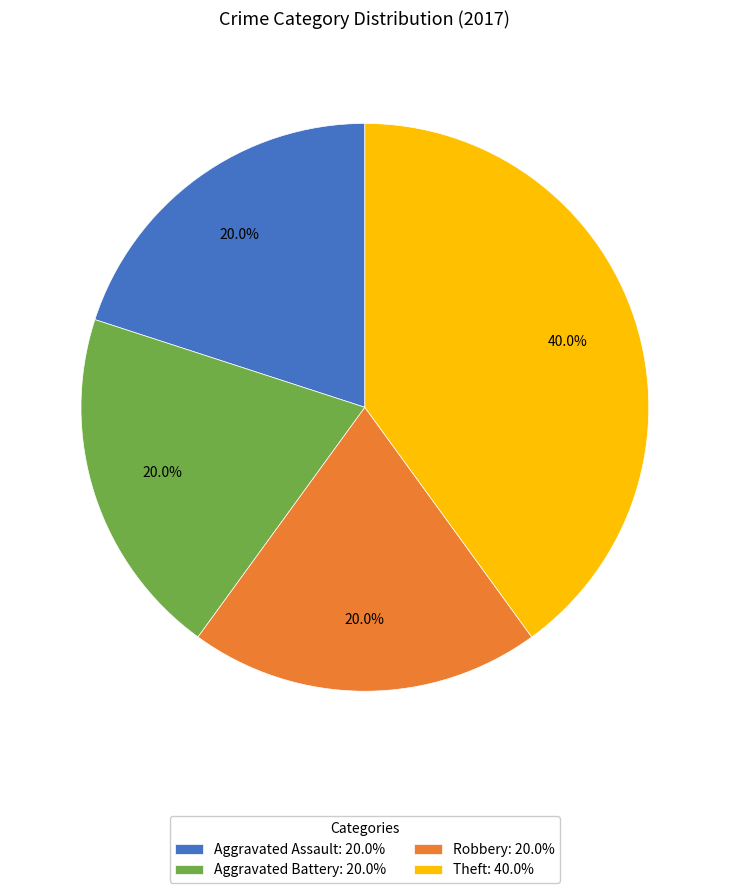

The Robbery slice represents 20% of the pie. True or false?

True